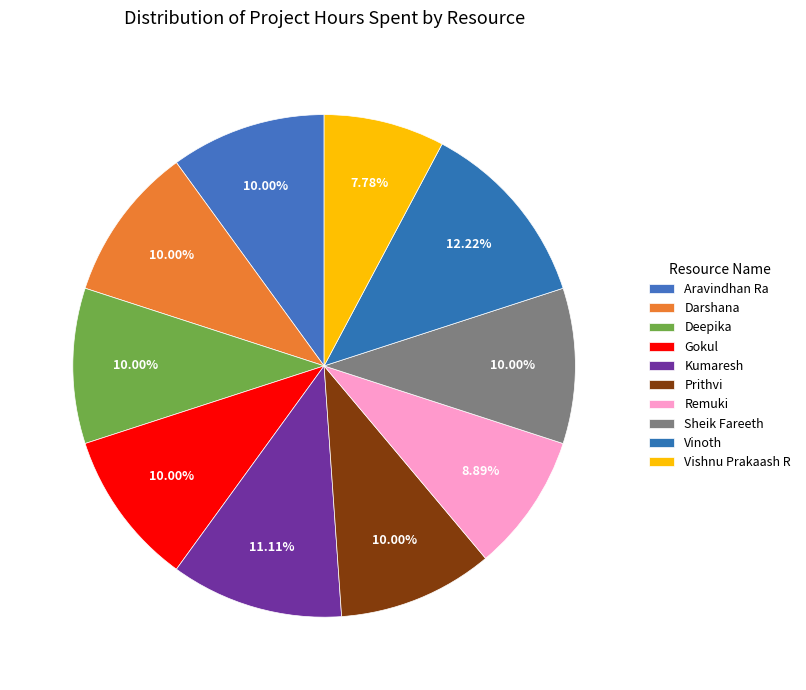

Rank the categories by value from lowest to highest.

Vishnu Prakaash R, Remuki, Aravindhan Ra, Darshana, Deepika, Gokul, Prithvi, Sheik Fareeth, Kumaresh, Vinoth